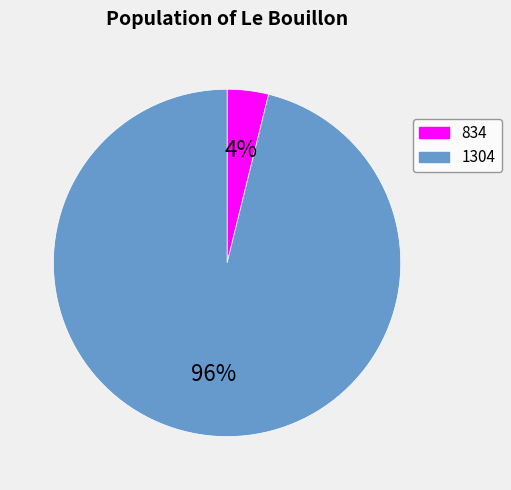

Combined, do 1304 and 834 account for over 50%?

Yes